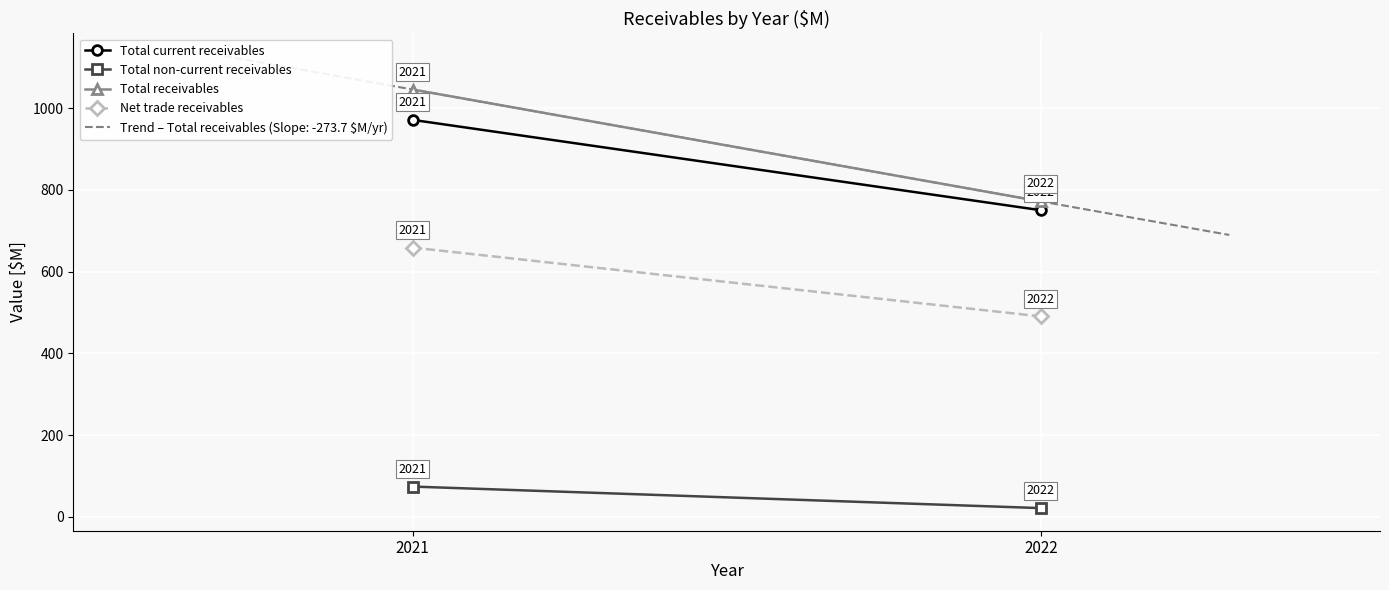

What are all the series names shown in the legend?

Total current receivables, Total non-current receivables, Total receivables, Net trade receivables